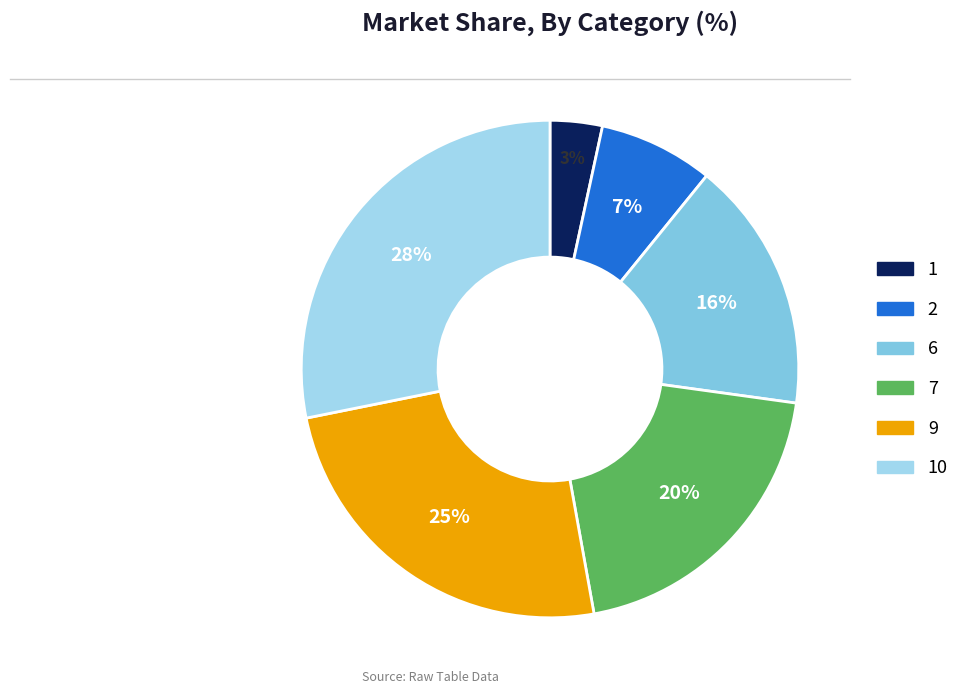

To the nearest percent, what portion does 7 represent?

20%